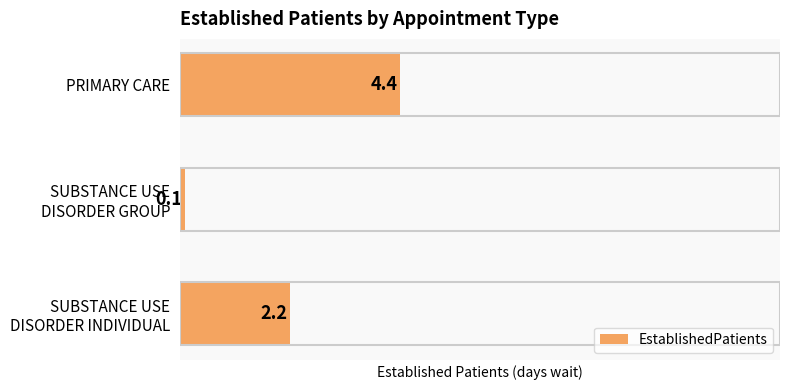

List the labels in order of value, largest first.

PRIMARY CARE, SUBSTANCE USE
DISORDER INDIVIDUAL, SUBSTANCE USE
DISORDER GROUP